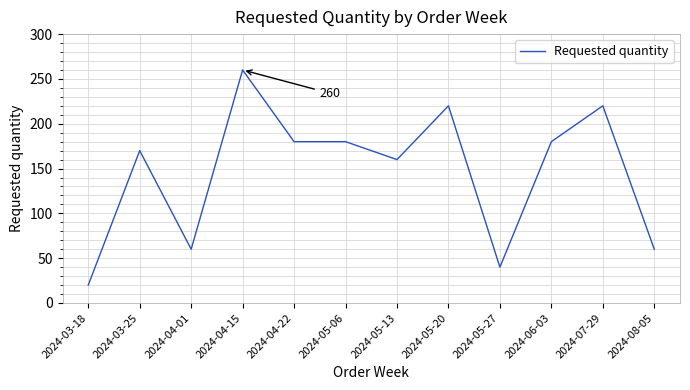

Reading right to left, list all the values displayed in this chart.

2024-08-05=60	2024-07-29=220	2024-06-03=180	2024-05-27=40	2024-05-20=220	2024-05-13=160	2024-05-06=180	2024-04-22=180	2024-04-15=260	2024-04-01=60	2024-03-25=170	2024-03-18=20